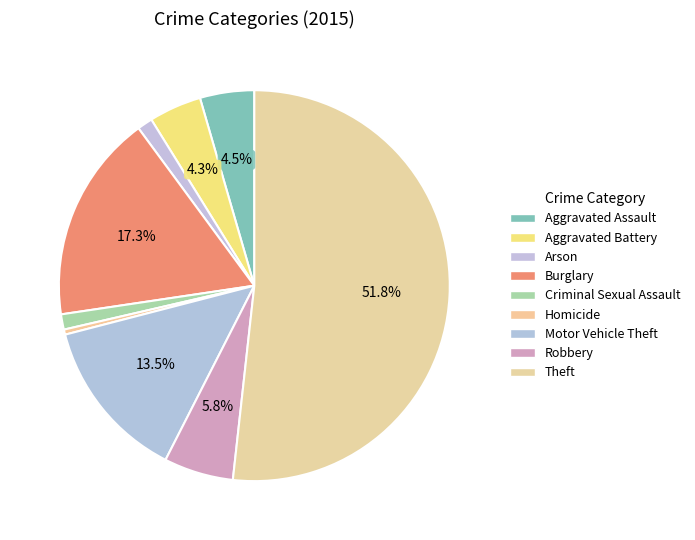

Which slice represents more than half of the pie?

Theft